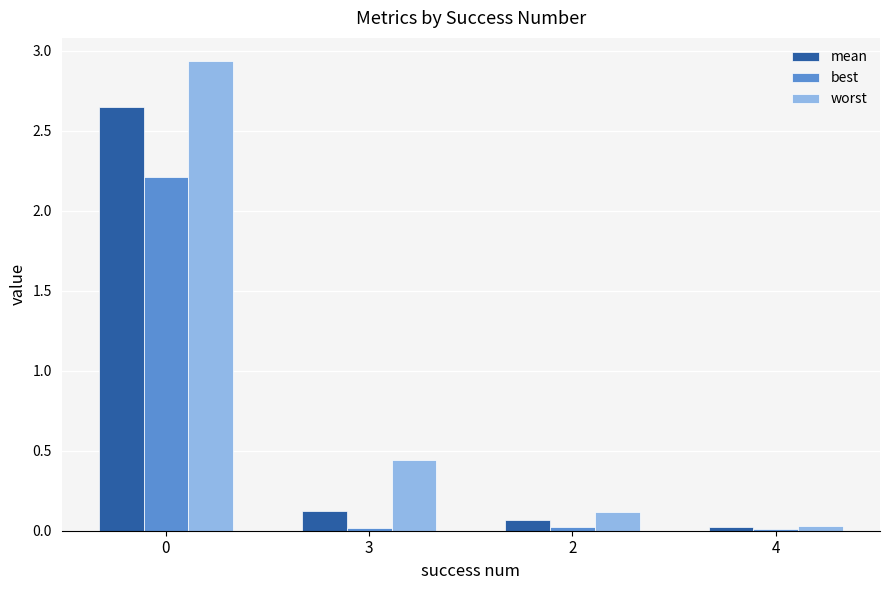

Which series has the largest range (max minus min)?

worst